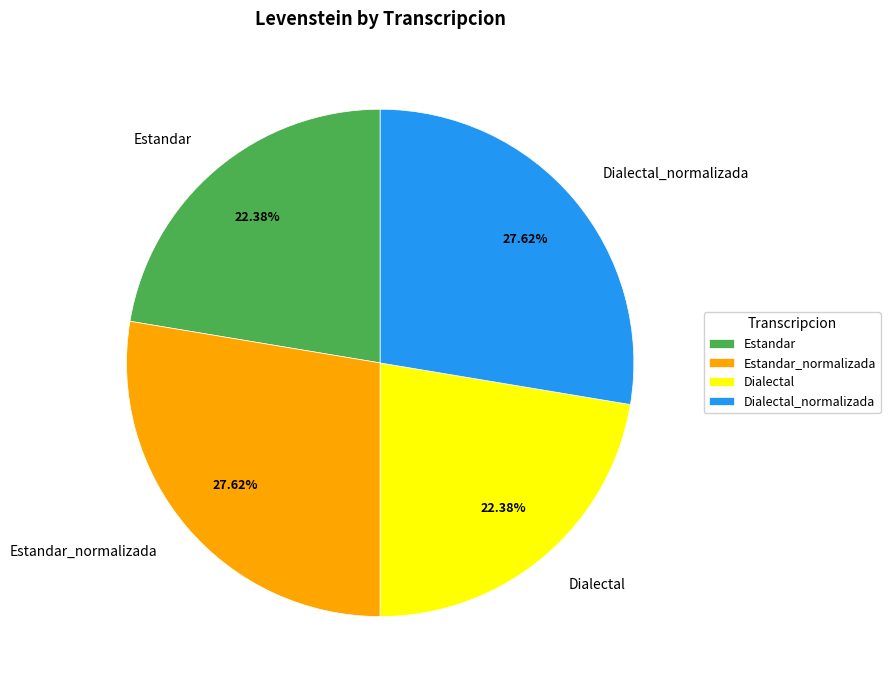

Is Dialectal the majority of the pie?

No